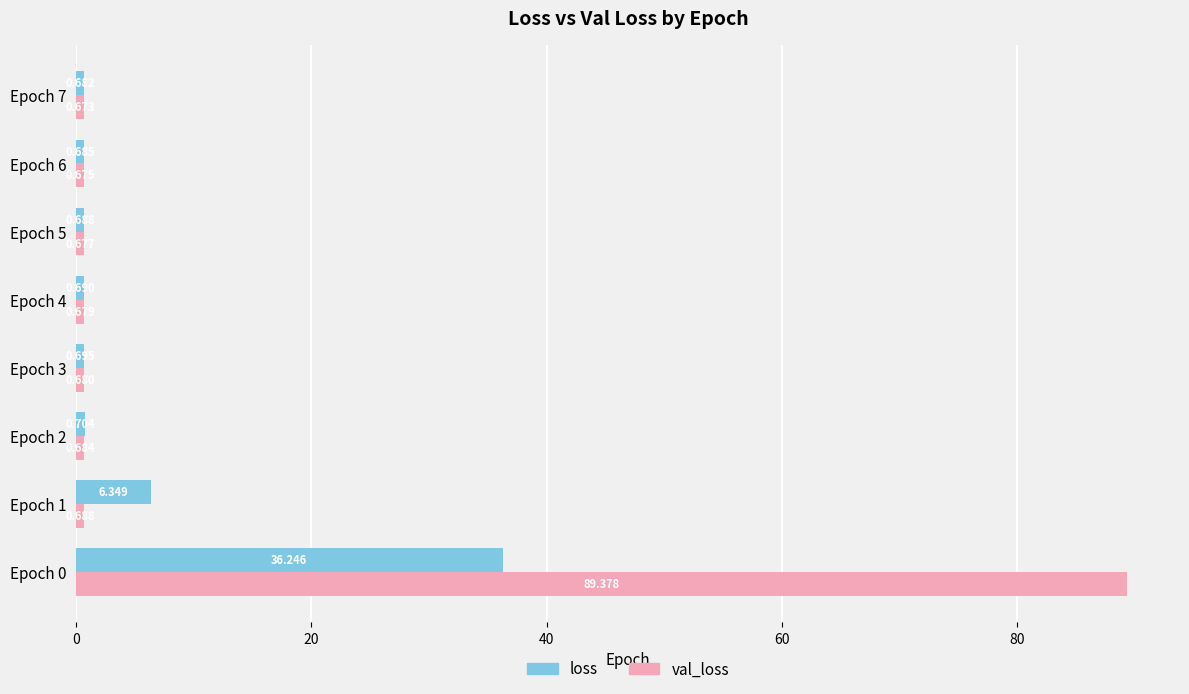

Which series has the largest range (max minus min)?

val_loss